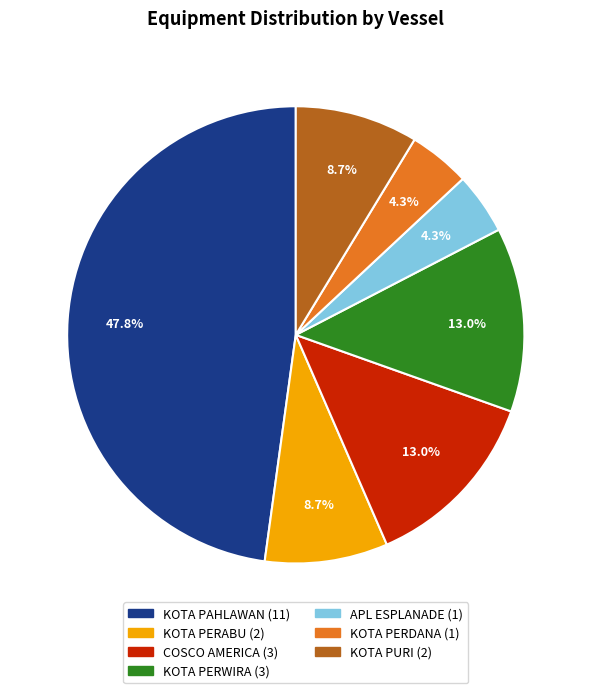

Which category has the biggest portion of the pie?

KOTA PAHLAWAN